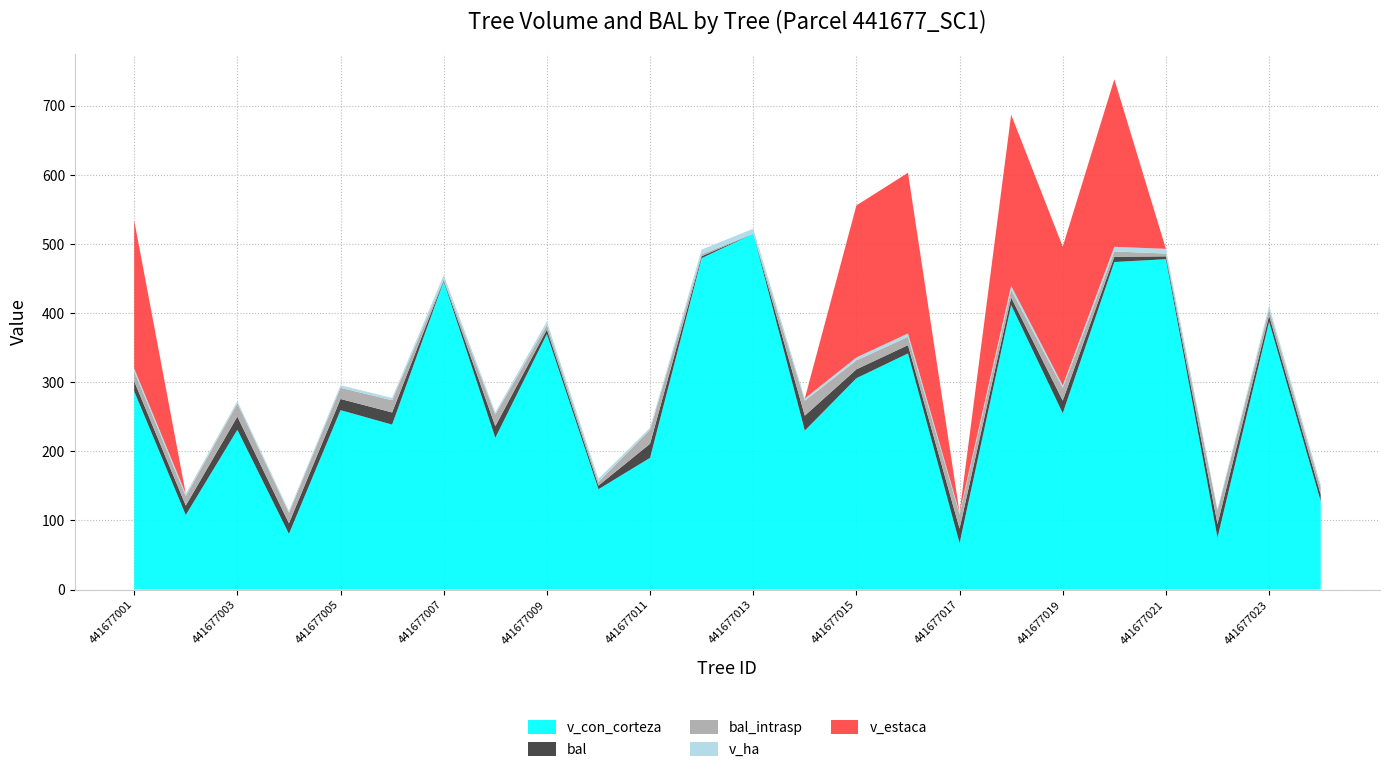

Reading left to right, transcribe all the data shown in this chart.

v_con_corteza: 441677001=286.7	441677002=107.7	441677003=231.0	441677004=80.4	441677005=259.5	441677006=238.5	441677007=445.6	441677008=219.3	441677009=369.5	441677010=145.1	441677011=190.4	441677012=479.2	441677013=514.6	441677014=229.9	441677015=305.6	441677016=341.5	441677017=67.0	441677018=411.4	441677019=254.9	441677020=473.7	441677021=477.8	441677022=75.0	441677023=387.4	441677024=127.8
bal: 441677001=14.5	441677002=13.7	441677003=19.1	441677004=15.3	441677005=16.1	441677006=17.6	441677007=1.4	441677008=16.9	441677009=6.5	441677010=5.3	441677011=20.4	441677012=2.8	441677013=0.0	441677014=21.6	441677015=12.9	441677016=12.0	441677017=21.0	441677018=11.0	441677019=18.4	441677020=7.6	441677021=4.1	441677022=19.7	441677023=8.8	441677024=9.9
bal_intrasp: 441677001=14.5	441677002=13.7	441677003=19.1	441677004=15.3	441677005=16.1	441677006=17.6	441677007=1.4	441677008=16.9	441677009=6.5	441677010=5.3	441677011=20.4	441677012=2.8	441677013=0.0	441677014=21.6	441677015=12.9	441677016=12.0	441677017=21.0	441677018=11.0	441677019=18.4	441677020=7.6	441677021=4.1	441677022=19.7	441677023=8.8	441677024=9.9
v_ha: 441677001=4.1	441677002=3.4	441677003=3.3	441677004=2.6	441677005=3.7	441677006=3.4	441677007=6.3	441677008=3.1	441677009=5.2	441677010=4.6	441677011=2.7	441677012=6.8	441677013=7.3	441677014=3.2	441677015=4.3	441677016=4.8	441677017=2.1	441677018=5.8	441677019=3.6	441677020=6.7	441677021=6.8	441677022=2.4	441677023=5.5	441677024=4.1
v_estaca: 441677001=214.2	441677002=0.0	441677003=0.0	441677004=0.0	441677005=0.0	441677006=0.0	441677007=0.0	441677008=0.0	441677009=0.0	441677010=0.0	441677011=0.0	441677012=0.0	441677013=0.0	441677014=0.0	441677015=219.8	441677016=232.5	441677017=0.0	441677018=247.6	441677019=200.7	441677020=242.3	441677021=0.0	441677022=0.0	441677023=0.0	441677024=0.0